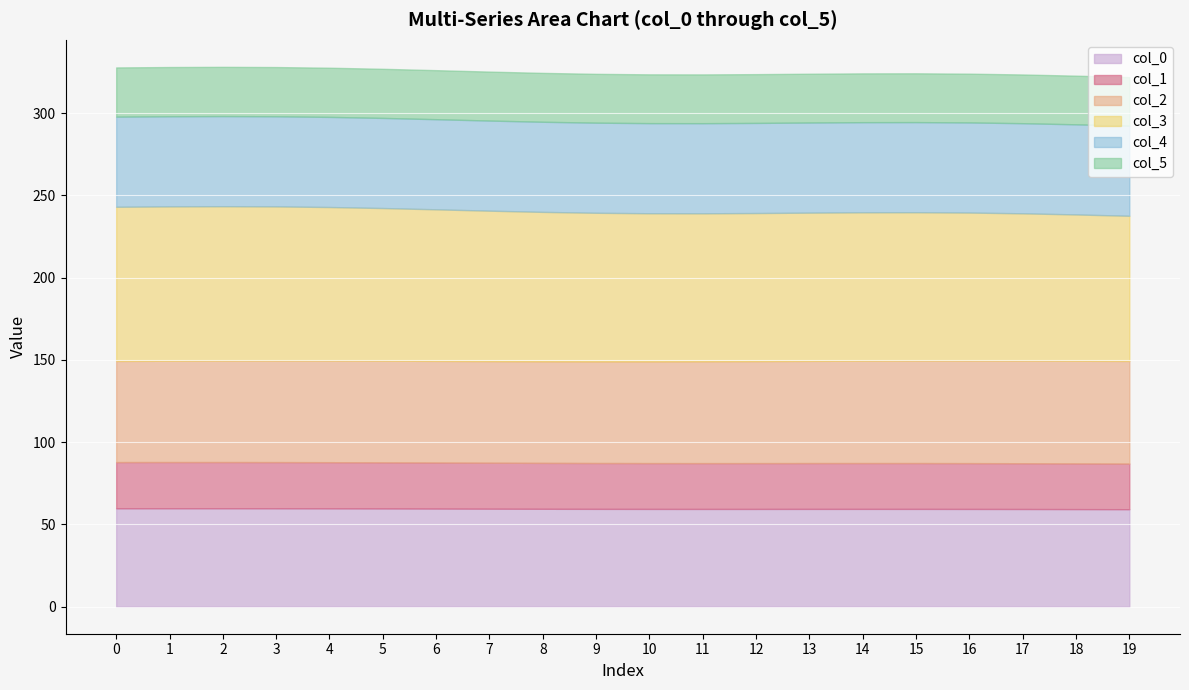

What is the minimum value for col_0?

59.3